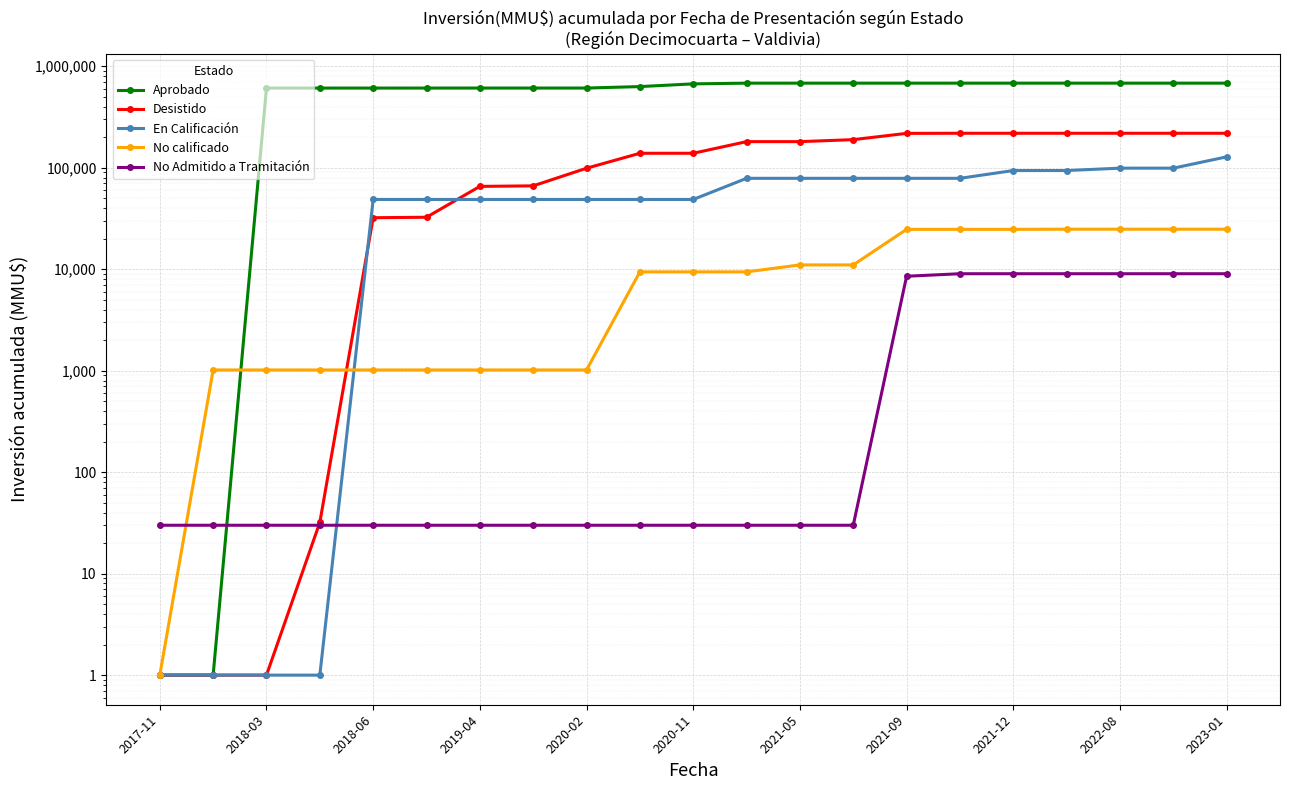

Count the number of data series in this chart.

5